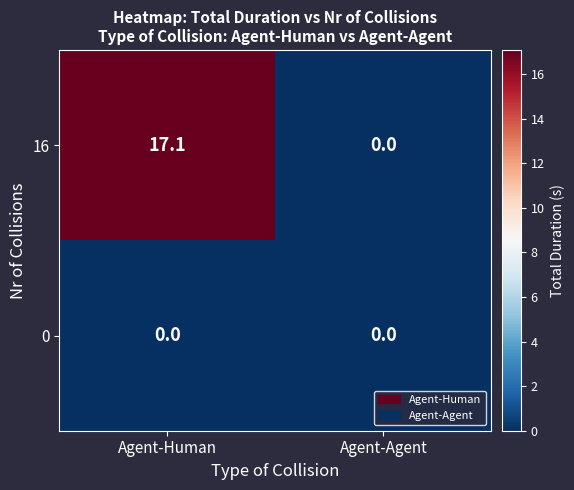

The value of 16 at Agent-Agent is 0.0. True or false?

True